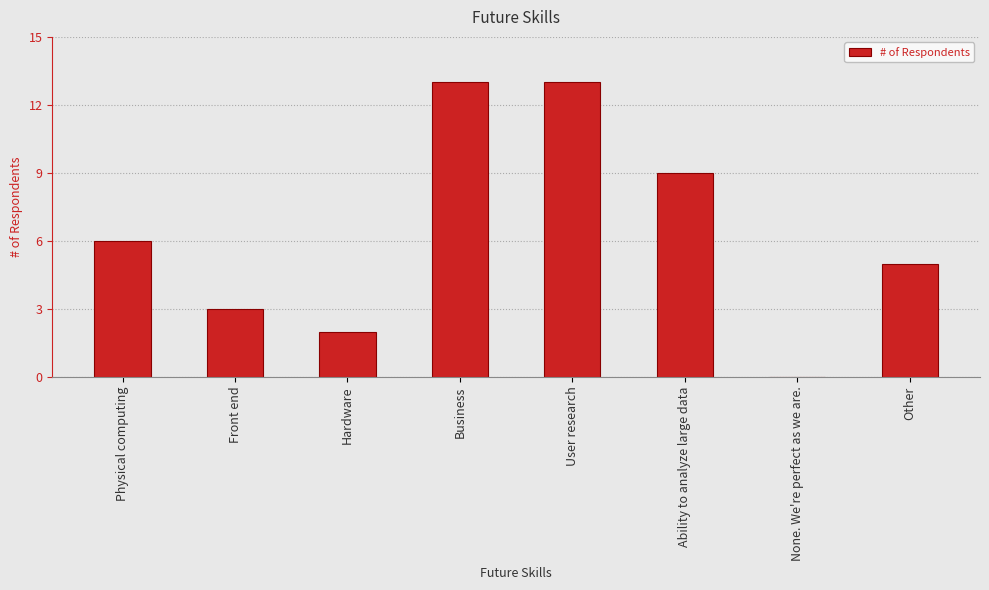

What is the sum of all values?

51